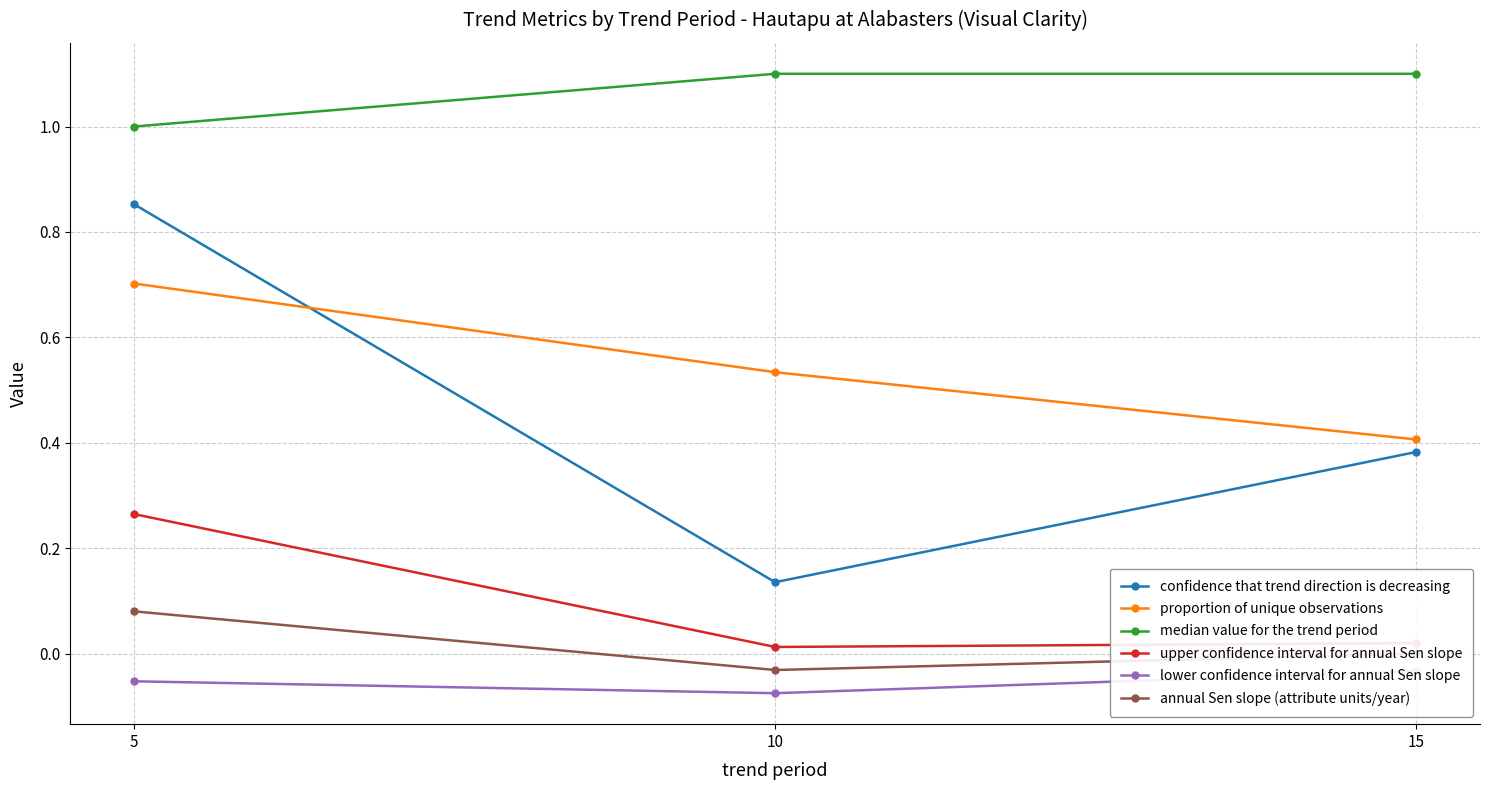

What is the maximum value for confidence that trend direction is decreasing?

0.9